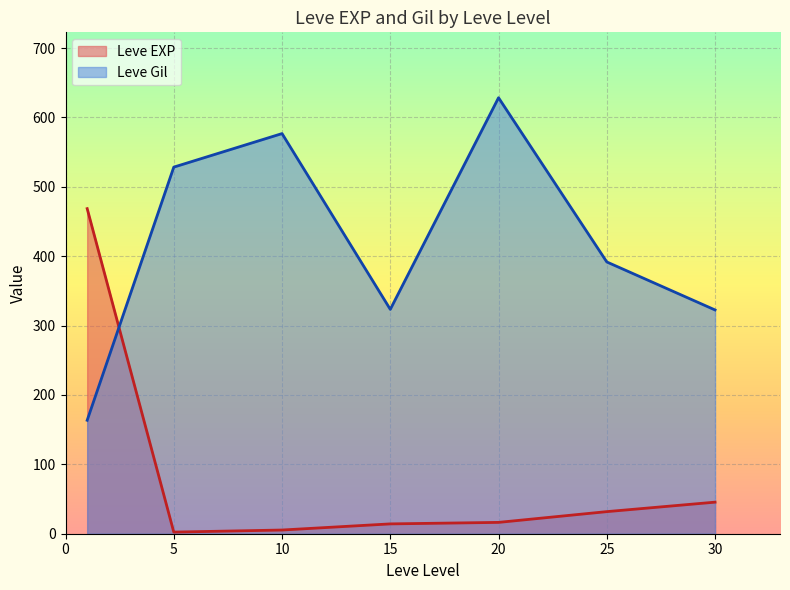

In Leve EXP, how many points are lower than both neighbors (excluding endpoints)?

1